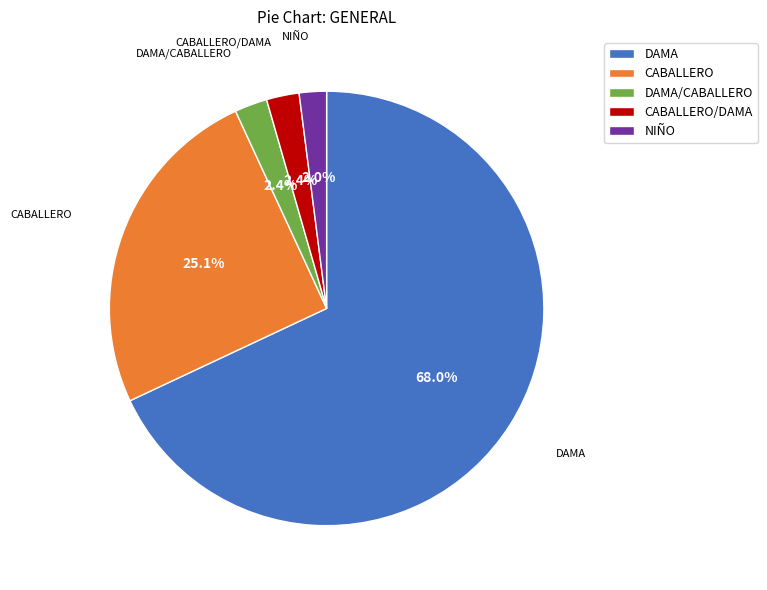

Which has a higher value, CABALLERO or DAMA/CABALLERO?

CABALLERO